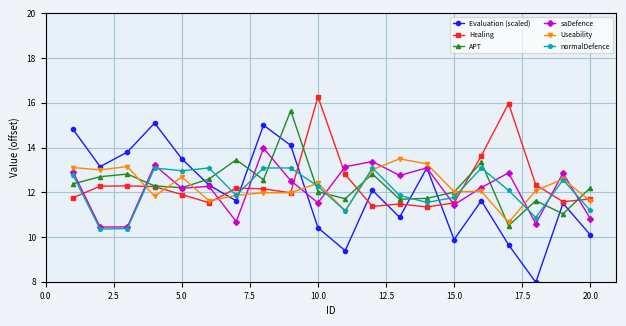

How many times do Useability and APT cross each other?

9